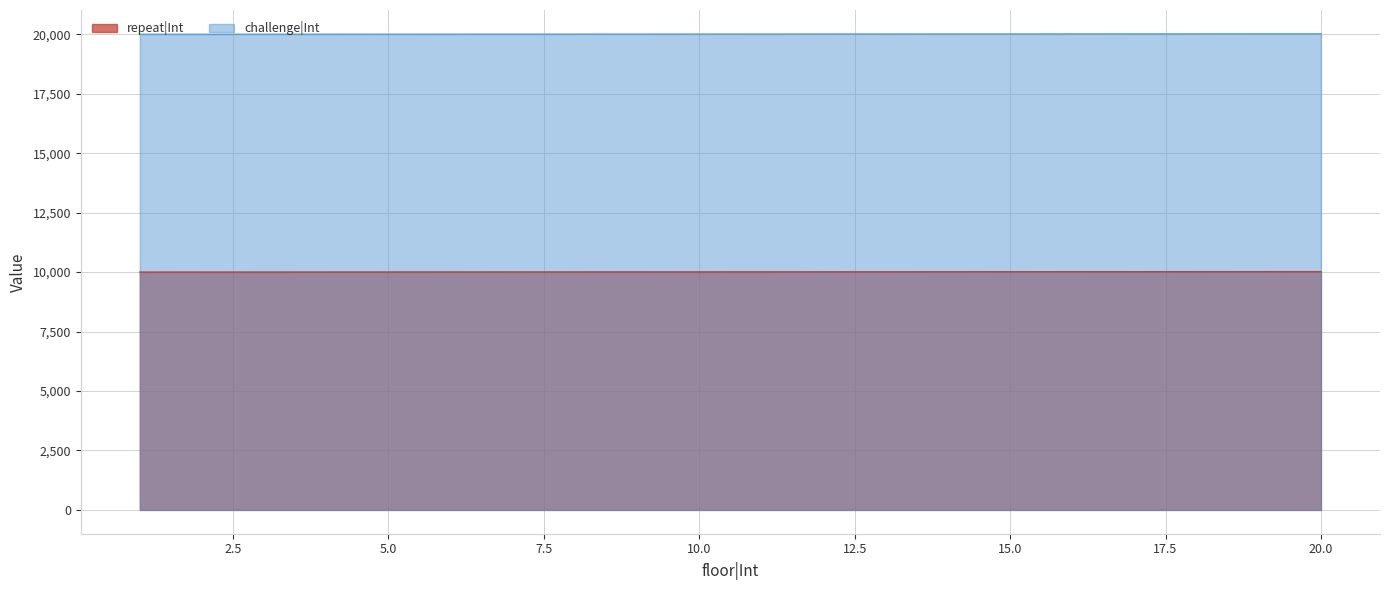

What value does the repeat|Int series have at 13, to the nearest 10?

10010